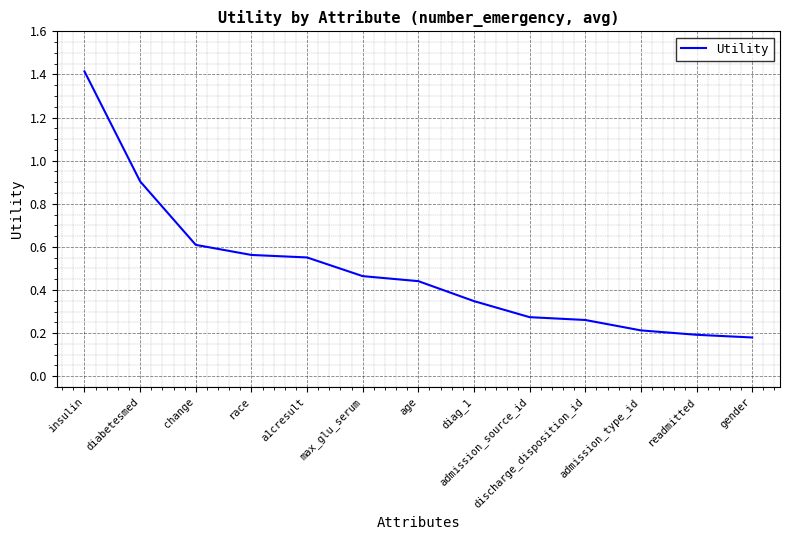

What is the difference between the maximum and minimum values?

1.2